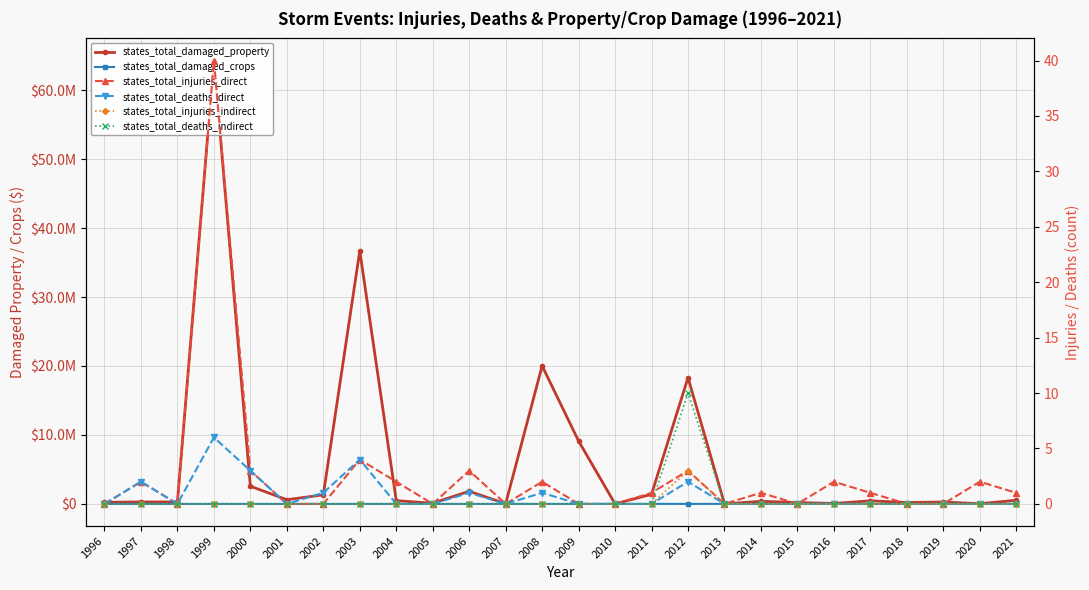

Is it true that states_total_deaths_direct equals 3 at 1998?

False